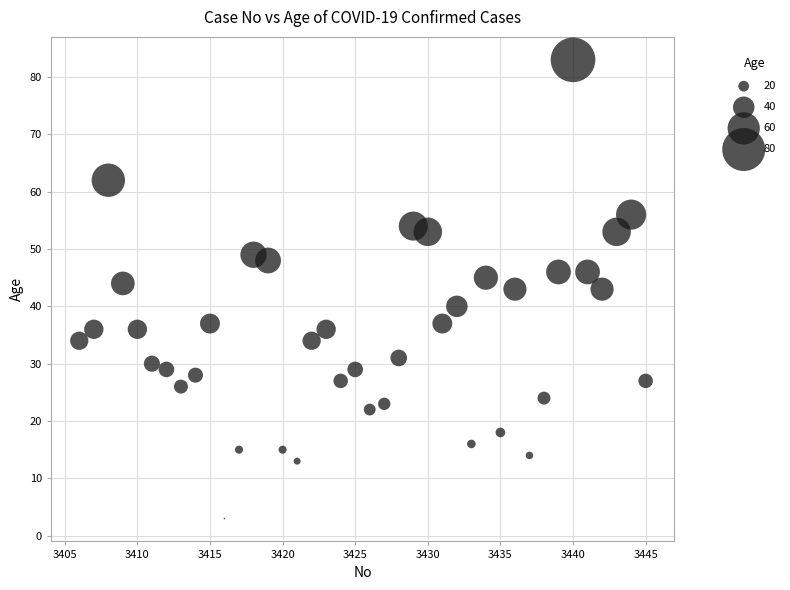

What is the range of Y values (max minus min)?

80